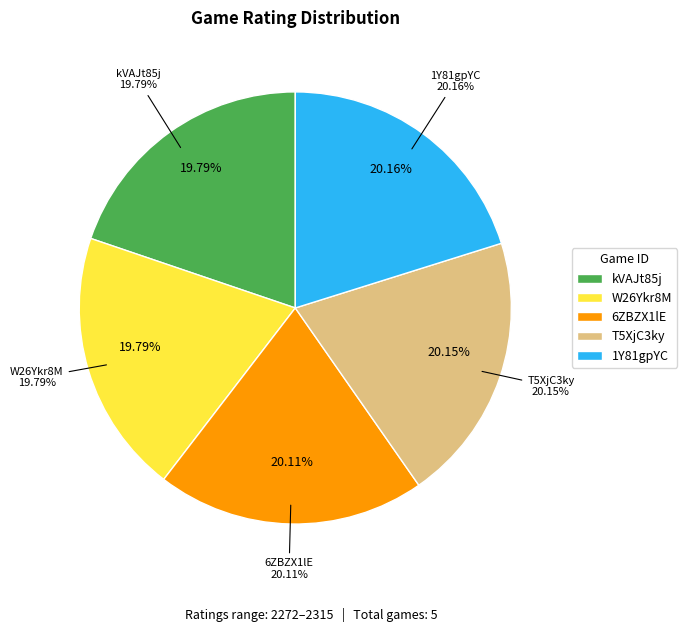

Is kVAJt85j the majority of the pie?

No